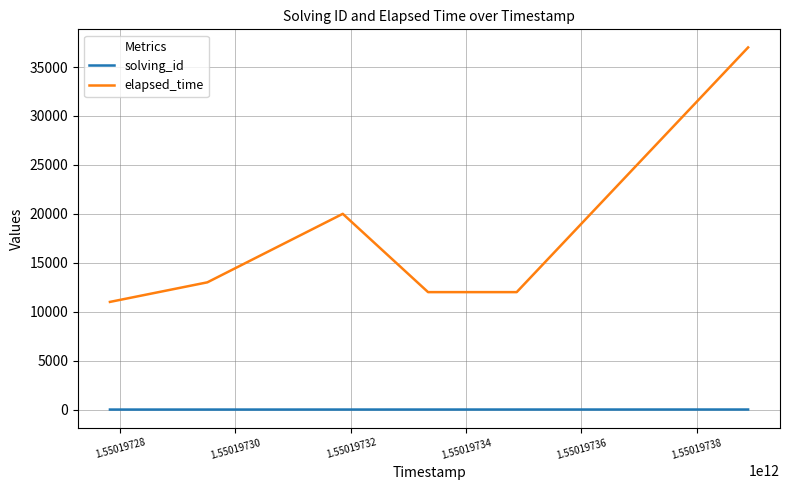

What is the difference between the second highest and minimum values in the elapsed_time series?

9000